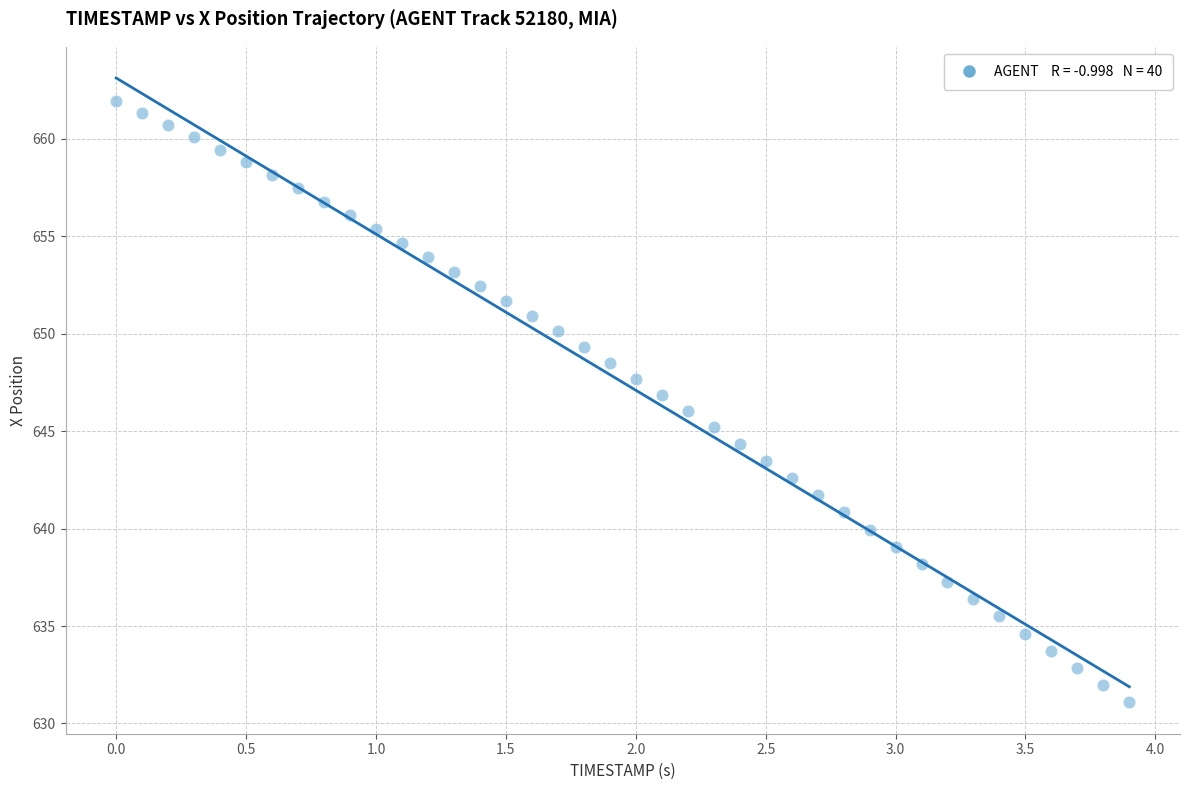

What is the range of X values (max minus min)?

3.9